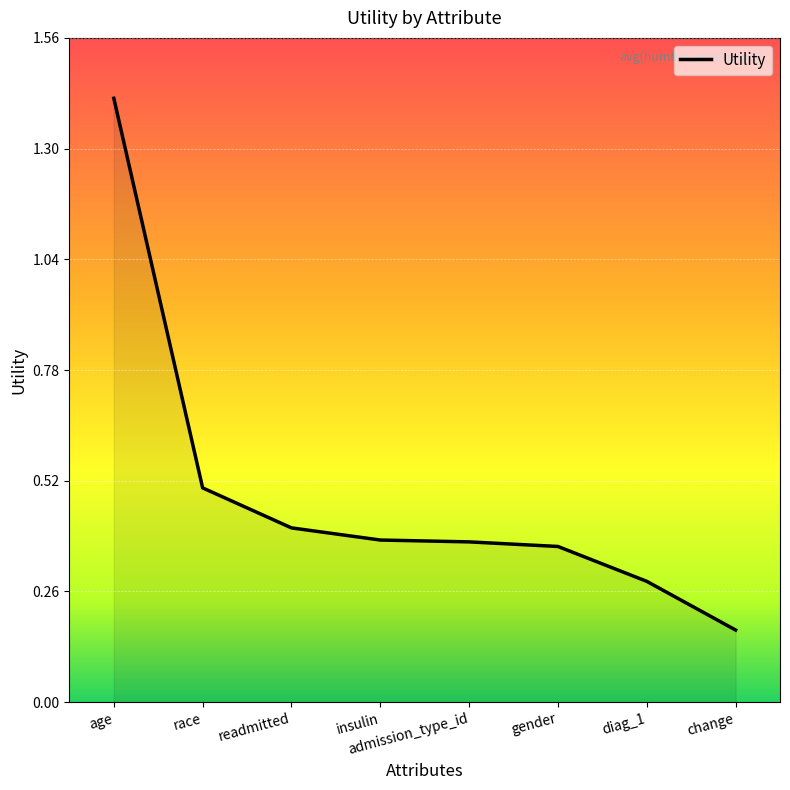

What is the sum of the values at change and insulin?

0.5